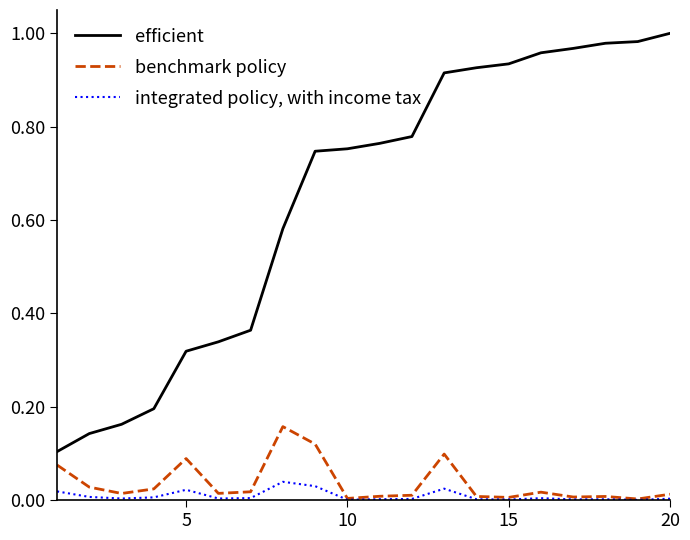

List the series in order of their peak value, lowest first.

integrated policy, with income tax, benchmark policy, efficient